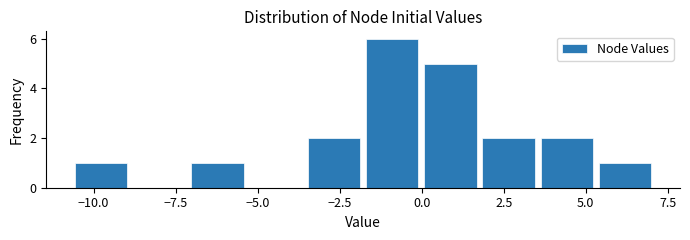

Around what value on the x-axis is the tallest bar? Give the approximate position of its centre, as read against the axis.

-1.0